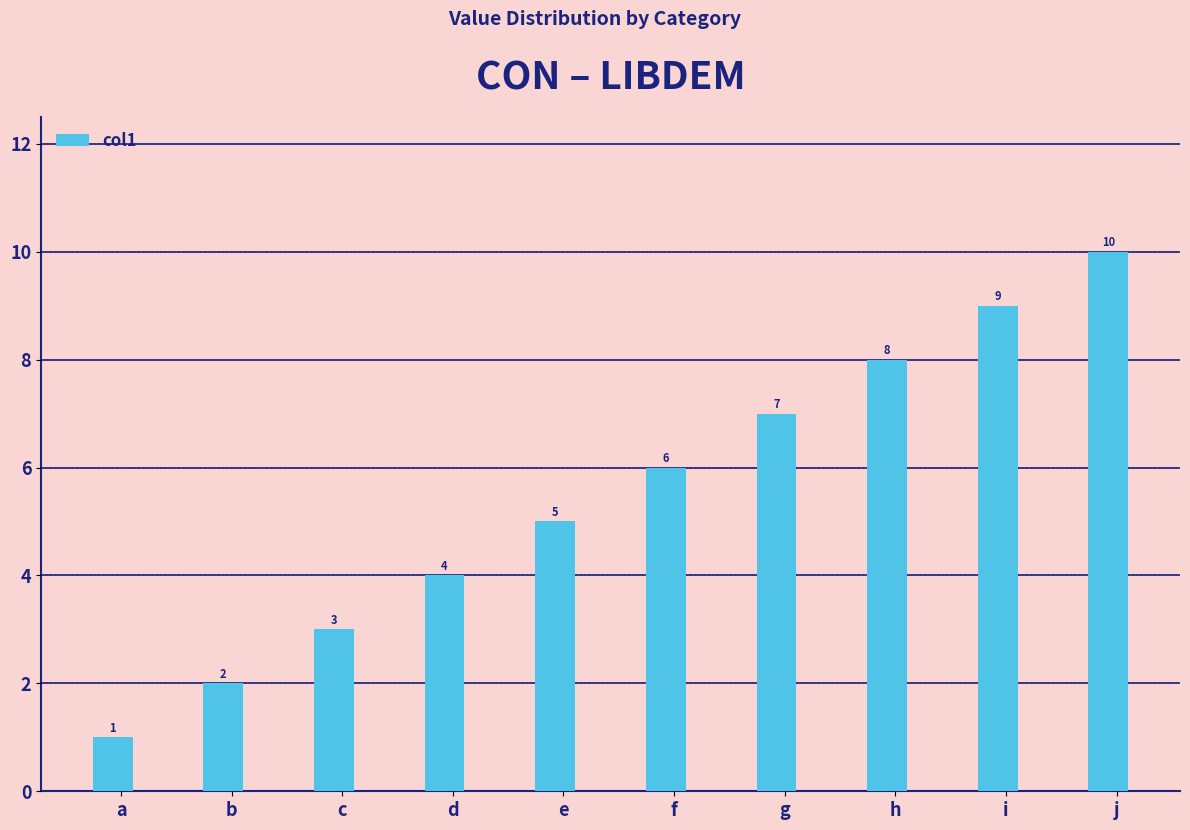

Reading left to right, what are all the values shown in this chart?

a=1	b=2	c=3	d=4	e=5	f=6	g=7	h=8	i=9	j=10